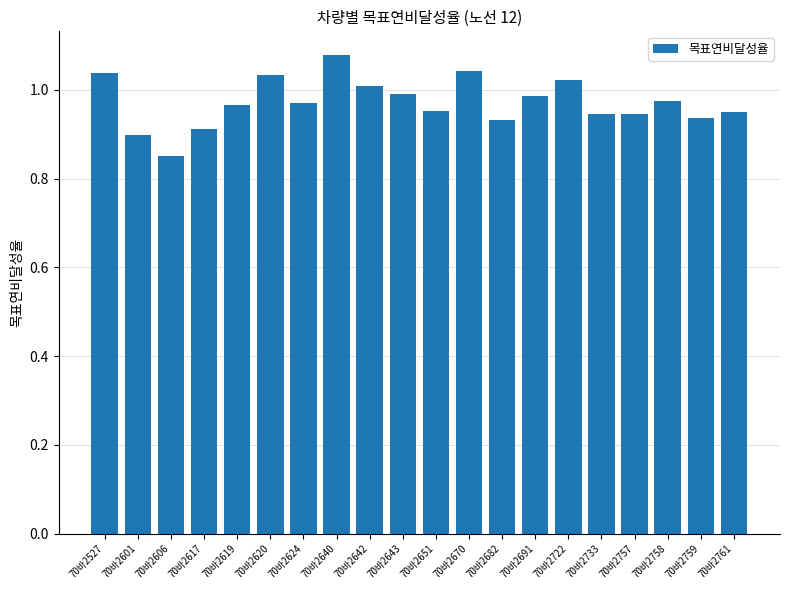

At which label is the value closest to 0?

70바2606